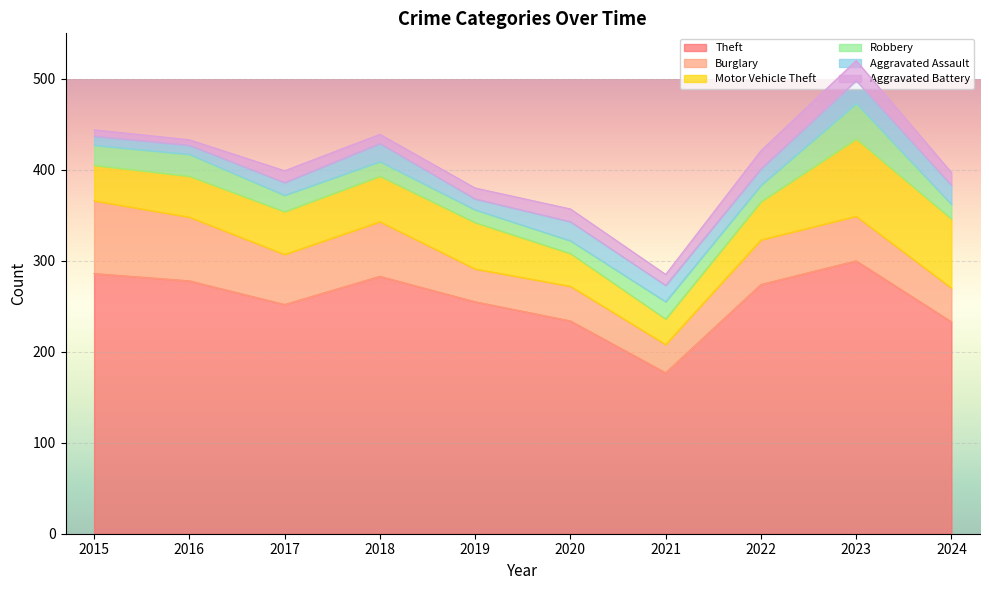

How many interior local valleys does the Aggravated Assault series have?

1